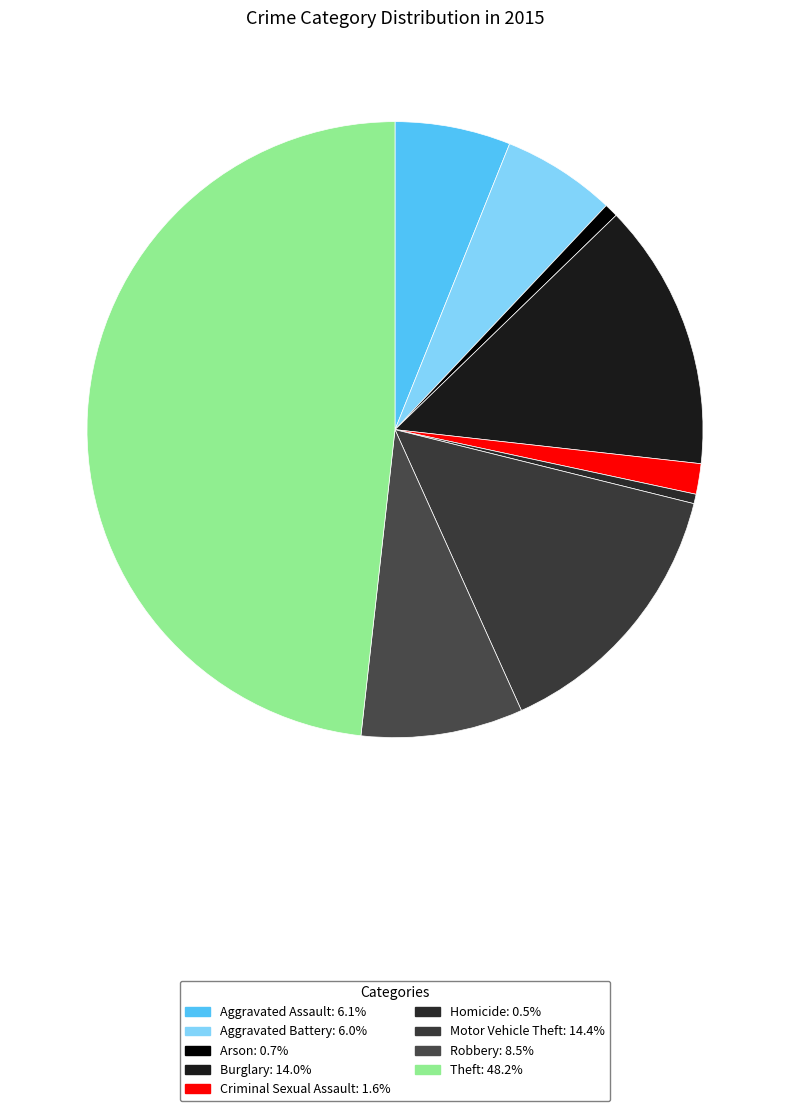

Count the number of slices in the pie.

9